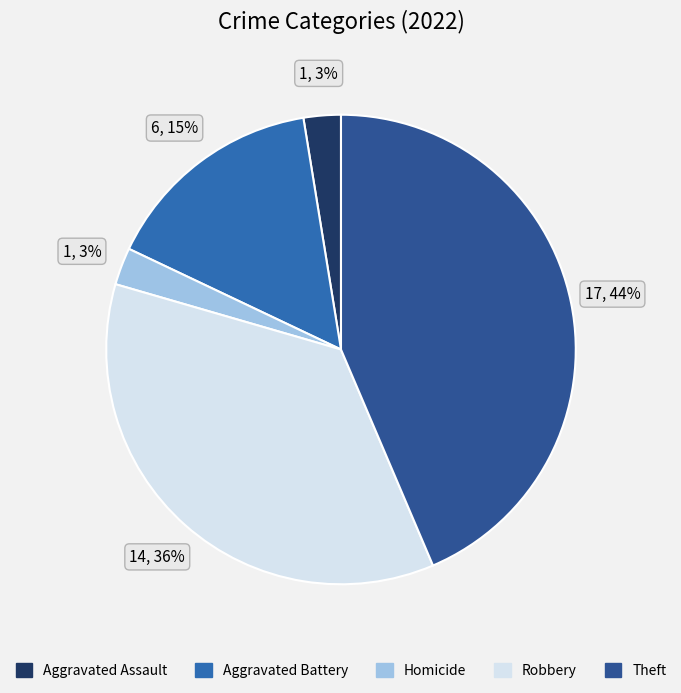

To the nearest percent, what portion does Theft represent?

44%